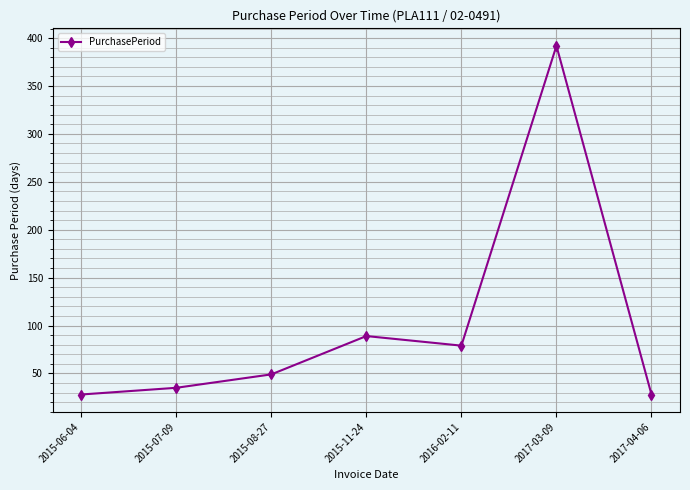

Where is the data nearest to the value 210?

2015-11-24